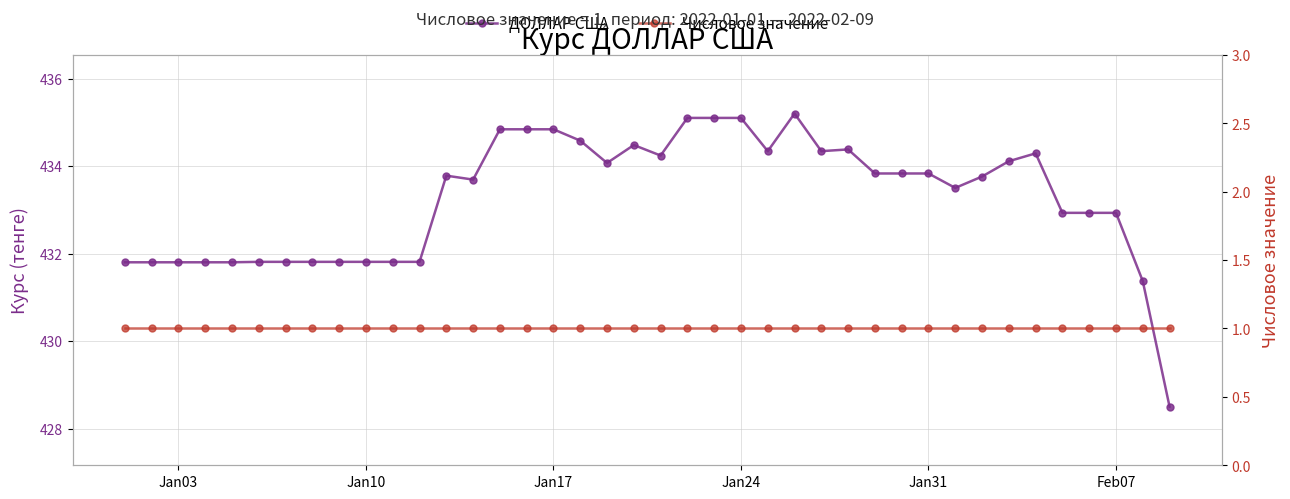

Reading left to right, list all the values displayed in this chart.

ДОЛЛАР США: 431.8	431.8	431.8	431.8	431.8	431.8	431.8	431.8	431.8	431.8	431.8	431.8	433.8	433.7	434.8	434.8	434.8	434.6	434.1	434.5	434.2	435.1	435.1	435.1	434.3	435.2	434.3	434.4	433.8	433.8	433.8	433.5	433.8	434.1	434.3	432.9	432.9	432.9	431.4	428.5
Числовое значение: 1.0	1.0	1.0	1.0	1.0	1.0	1.0	1.0	1.0	1.0	1.0	1.0	1.0	1.0	1.0	1.0	1.0	1.0	1.0	1.0	1.0	1.0	1.0	1.0	1.0	1.0	1.0	1.0	1.0	1.0	1.0	1.0	1.0	1.0	1.0	1.0	1.0	1.0	1.0	1.0